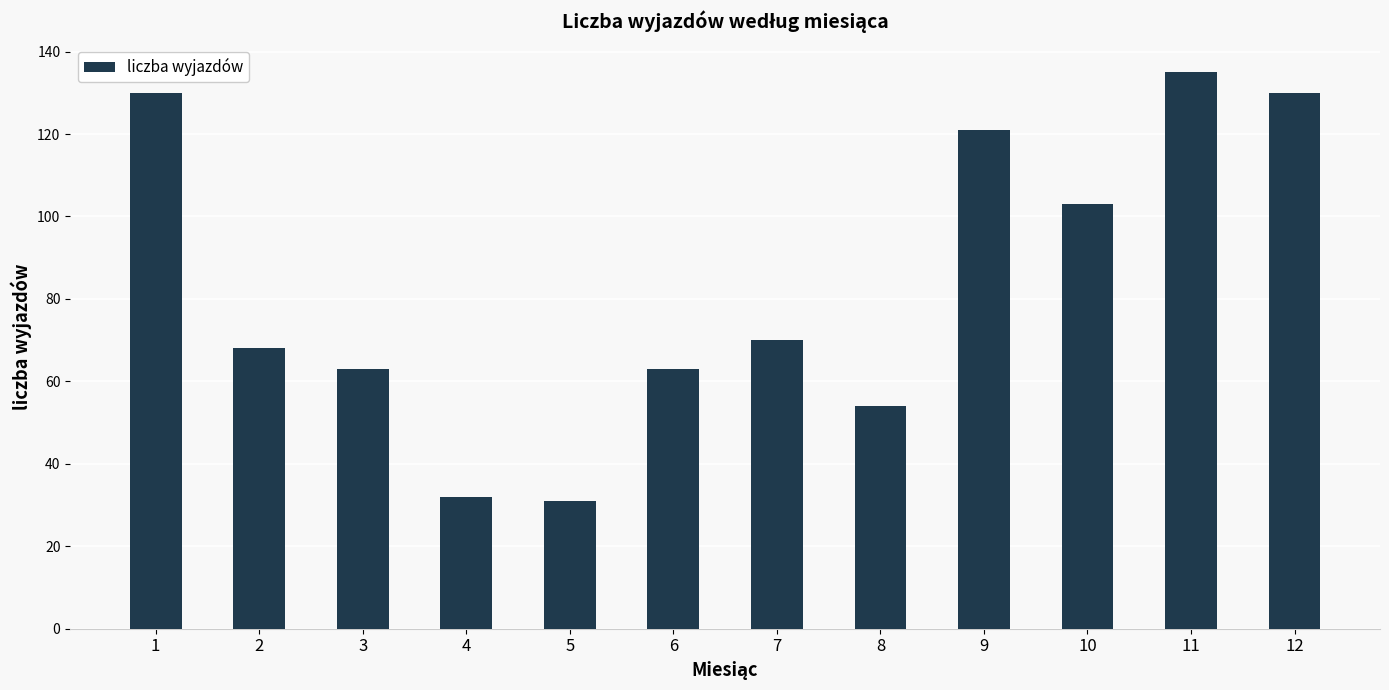

Which category has the highest value across all series?

11